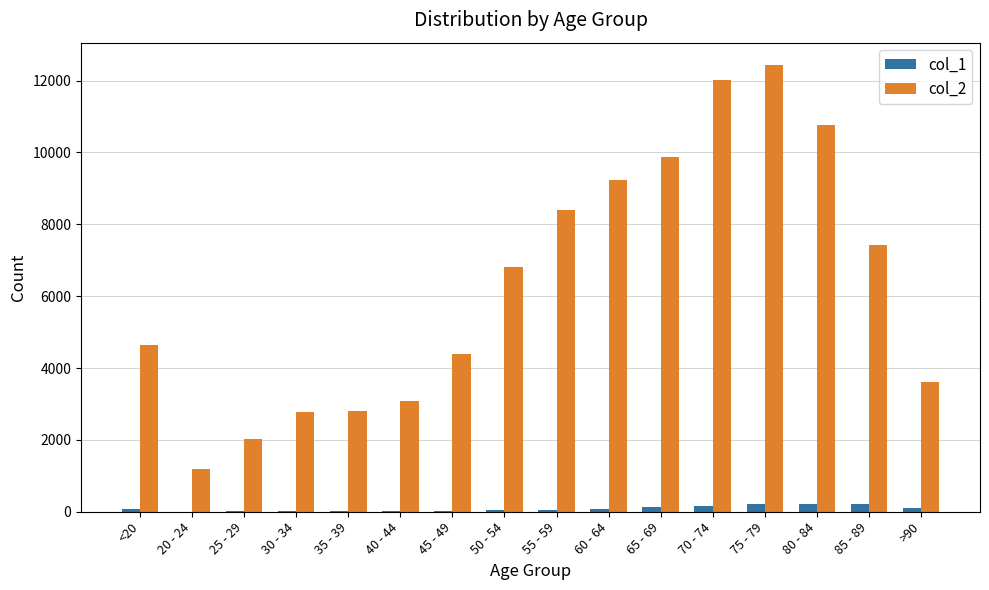

Is the value of col_2 at 25 - 29 greater than the value of col_1 at >90?

Yes